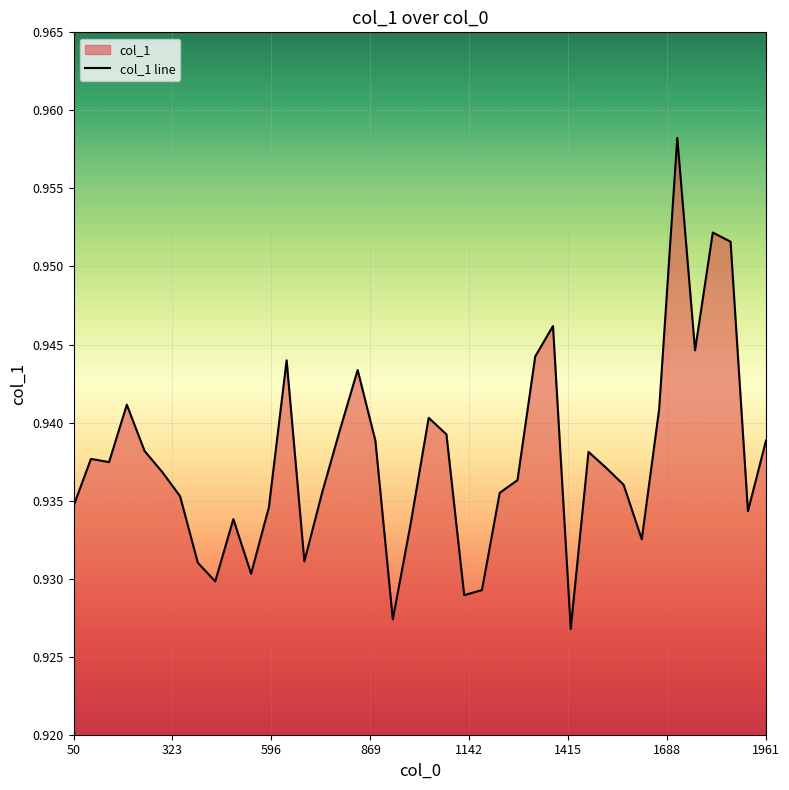

How many lines are shown in the chart?

1